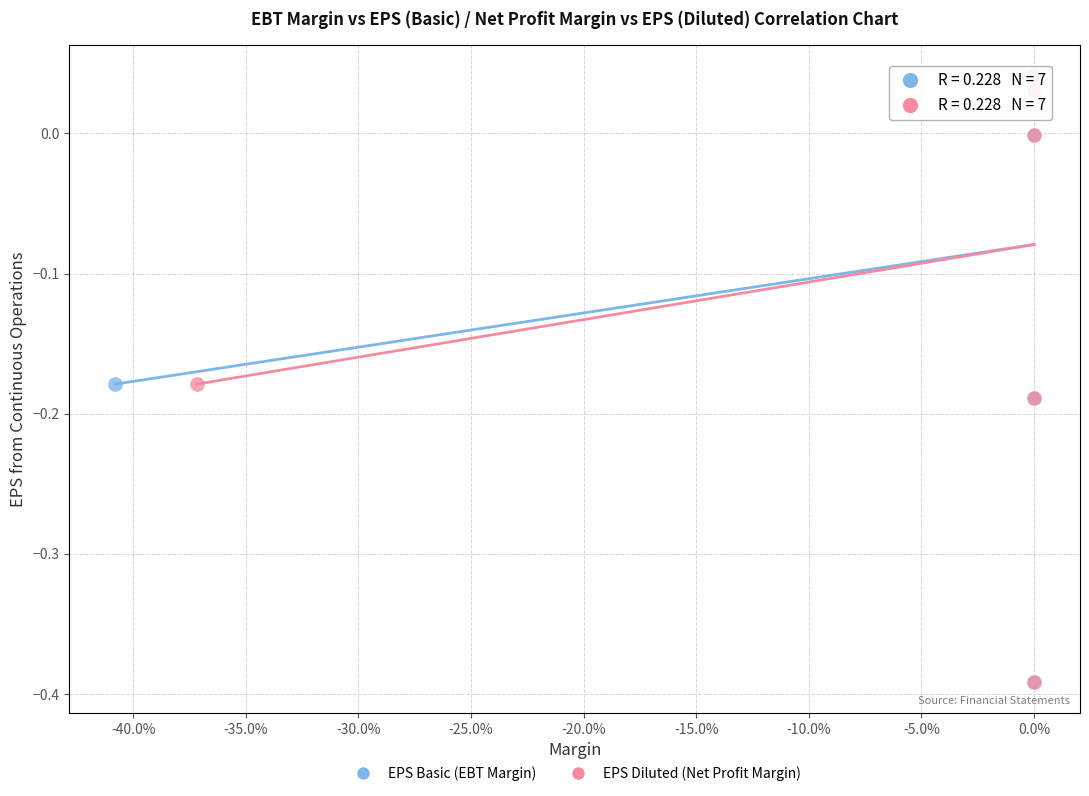

What are all the series names shown in the legend?

EPS Basic (EBT Margin), EPS Diluted (Net Profit Margin)